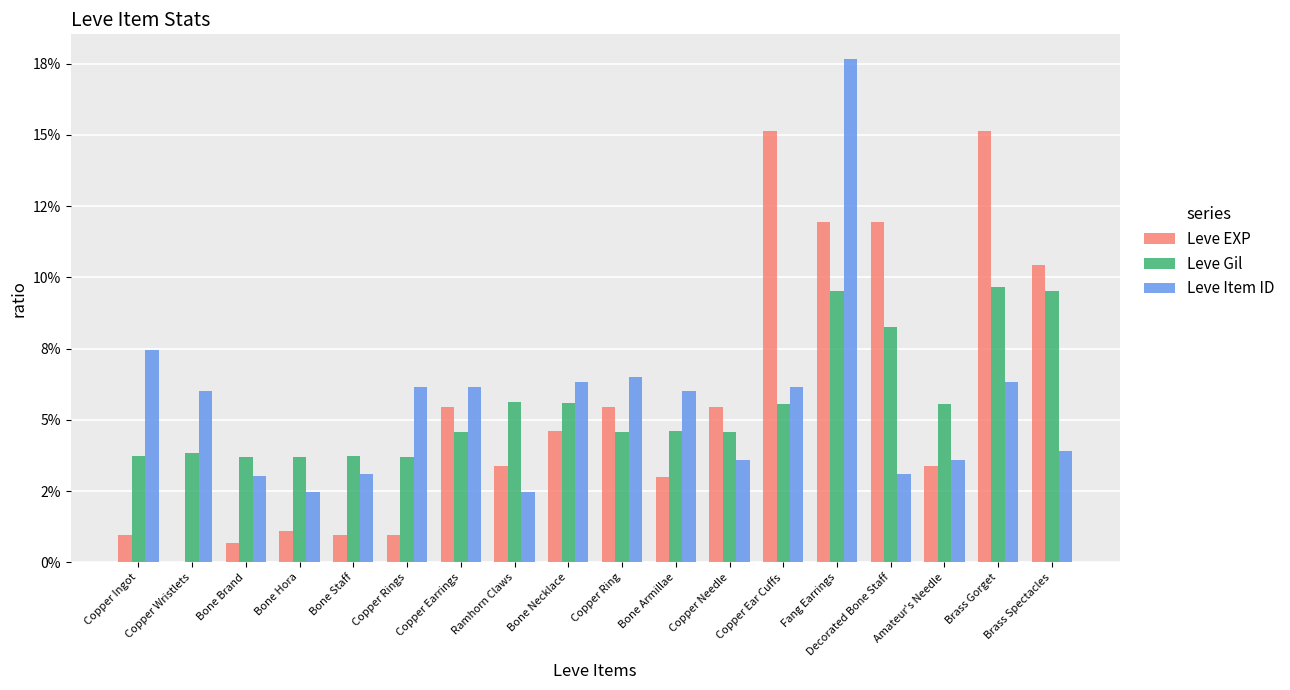

The Leve Gil series shows 0.1 at Ramhorn Claws. True or false?

True